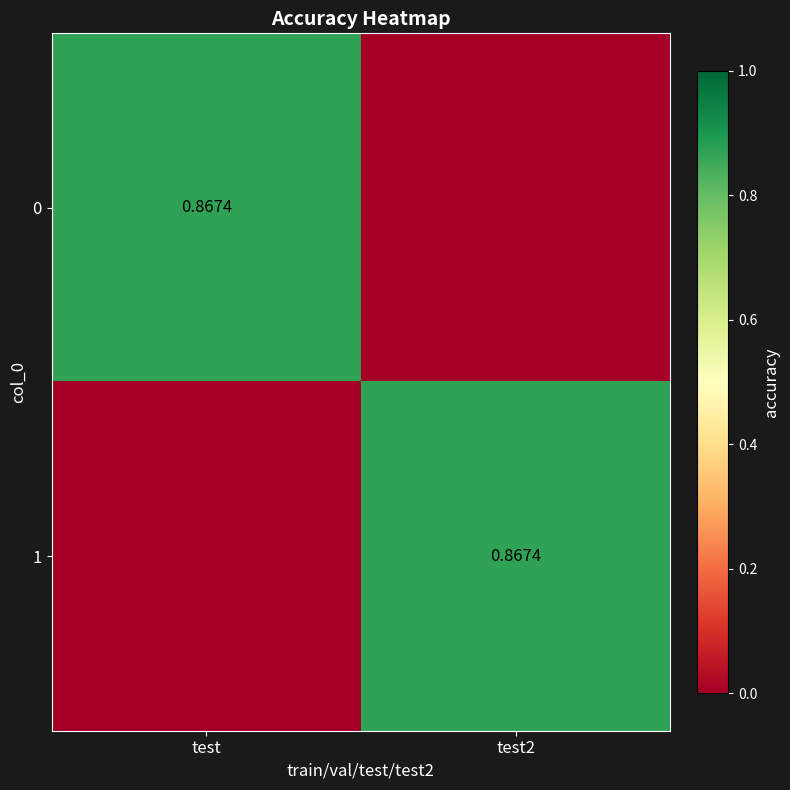

List the series in order of their peak value, lowest first.

0, 1